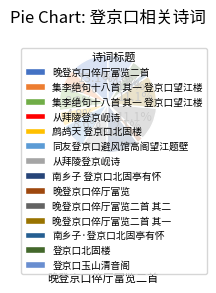

Count the number of slices in the pie.

14